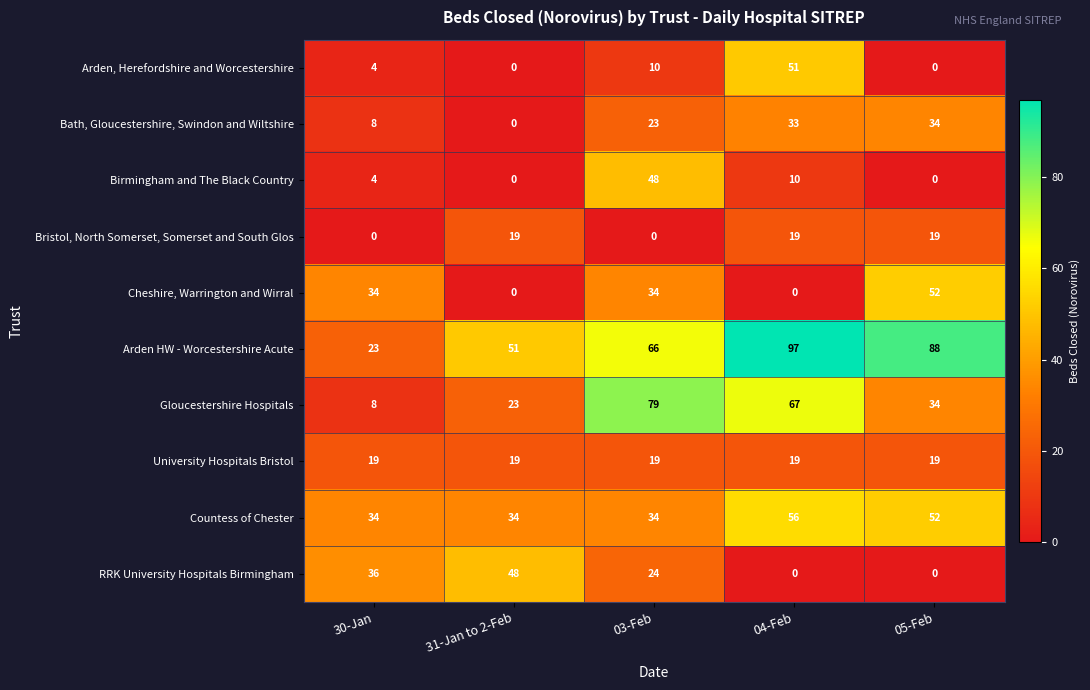

Is it true that University Hospitals Bristol equals 7 at 03-Feb?

False